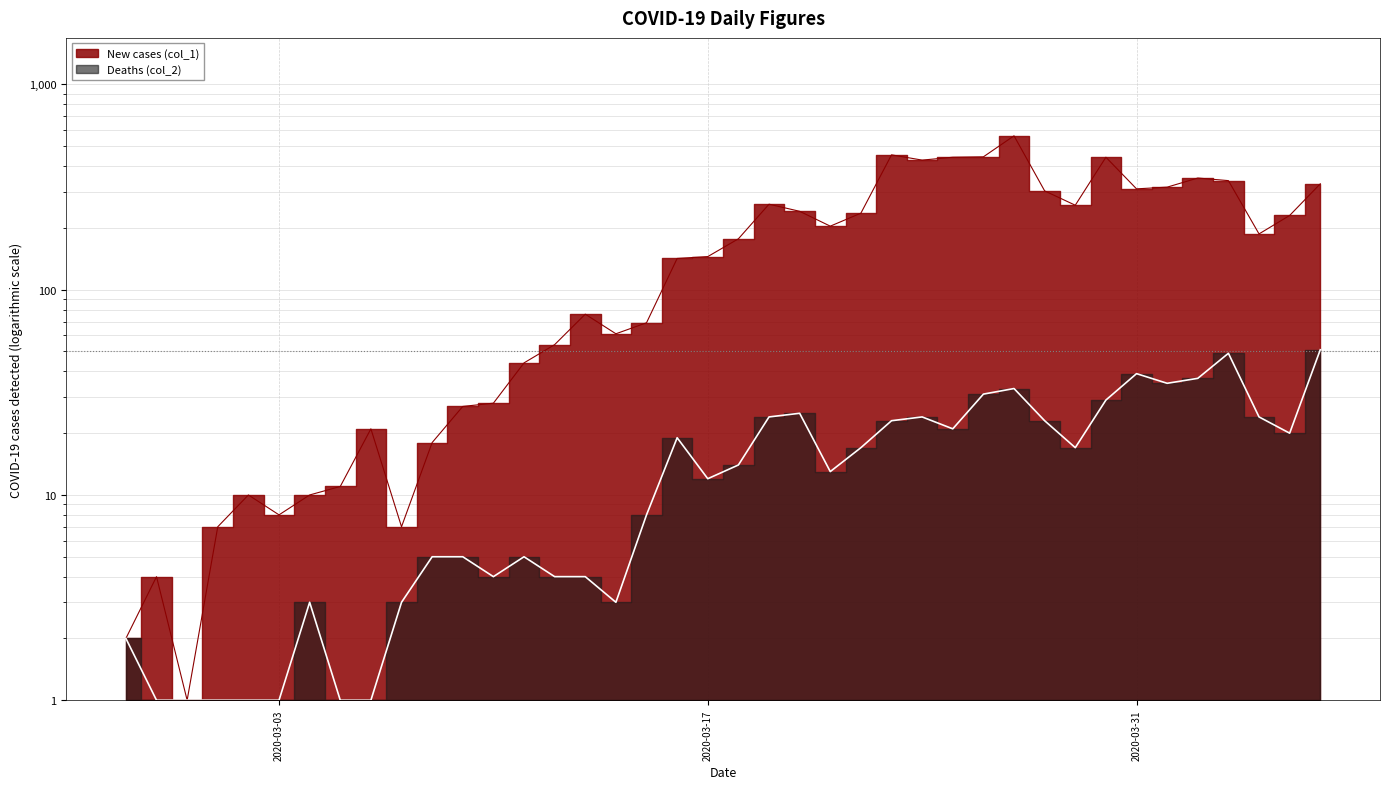

Reading left to right, transcribe all the data shown in this chart.

New cases (col_1): 2	4	1	7	10	8	10	11	21	7	18	27	28	44	54	76	61	69	142	145	177	261	241	204	236	454	428	442	444	562	303	258	442	310	316	350	340	187	230	328
Deaths (col_2): 2	1	1	1	1	1	3	1	1	3	5	5	4	5	4	4	3	8	19	12	14	24	25	13	17	23	24	21	31	33	23	17	29	39	35	37	49	24	20	51